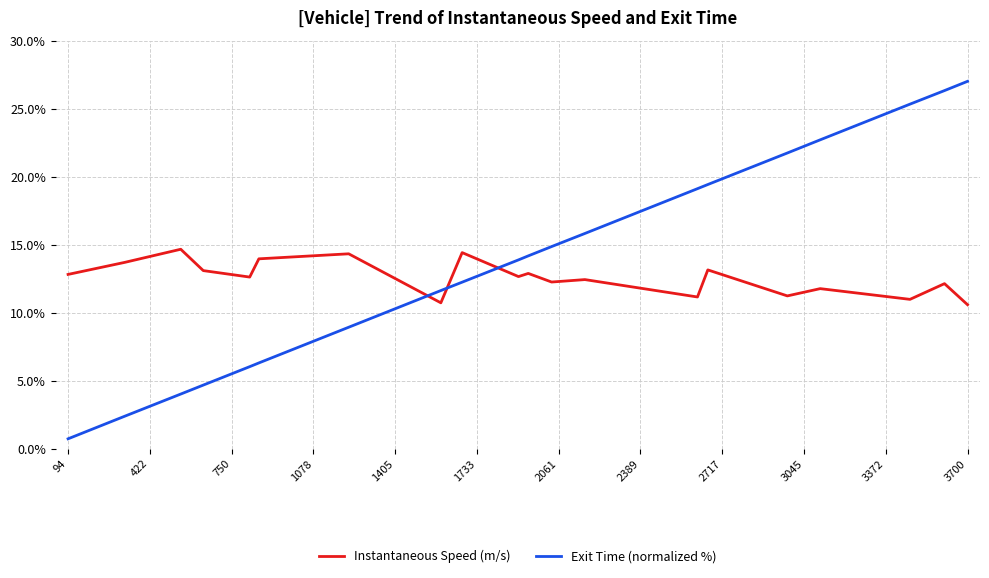

List the series in order of their peak value, lowest first.

Instantaneous Speed (m/s), Exit Time (normalized %)